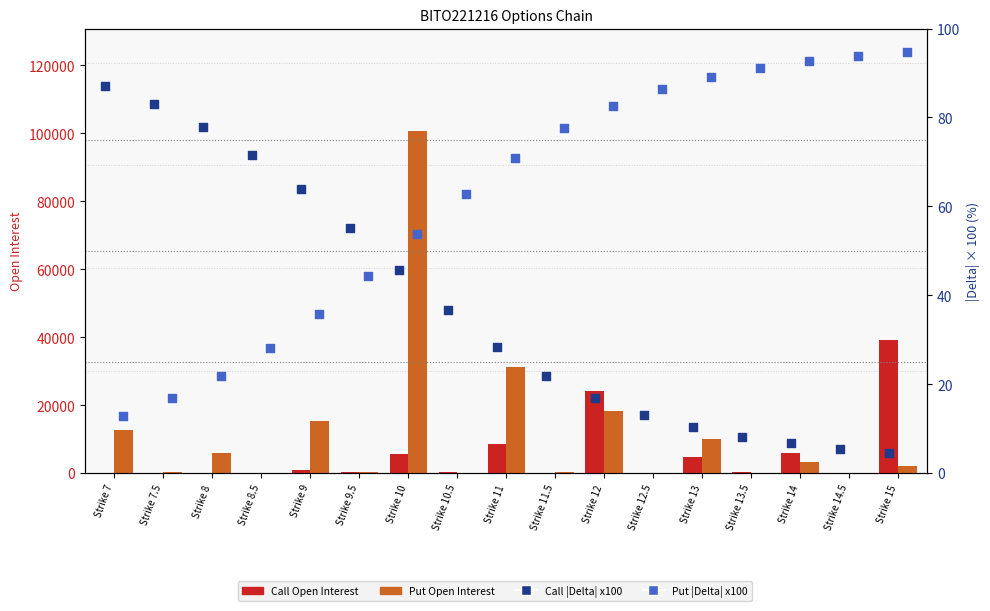

Which series has the largest total across all categories?

Put Open Interest